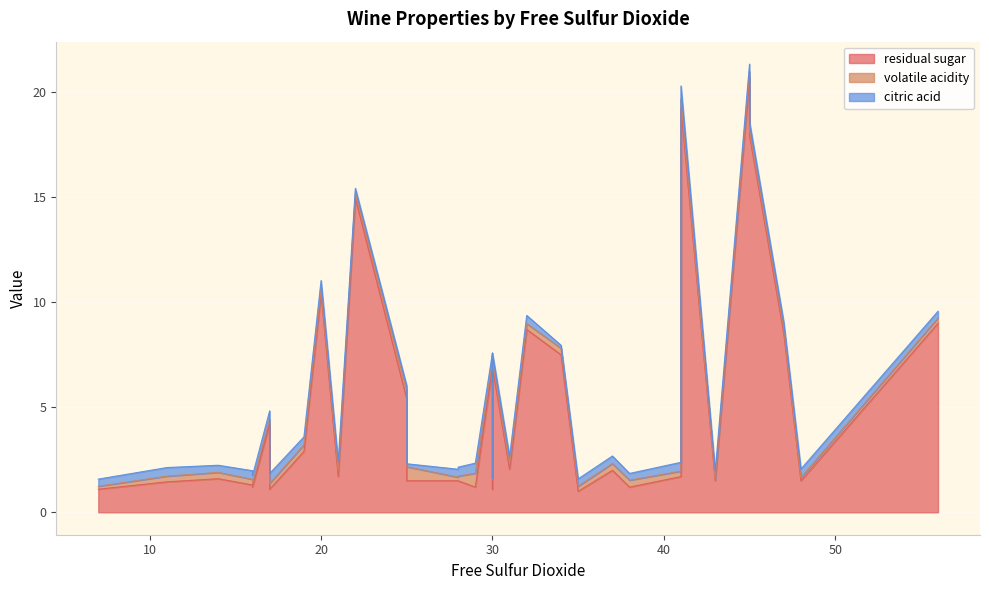

Reading left to right, what are all the values shown in this chart?

residual sugar: 45=20.7	14=1.6	30=6.9	47=8.5	47=8.5	30=6.9	30=7.0	45=20.7	14=1.6	28=1.5	11=1.4	17=4.2	16=1.2	48=1.5	41=19.2	28=1.5	30=1.1	29=1.2	17=1.1	34=7.5	29=1.2	19=2.9	41=1.7	25=1.5	16=1.3	56=9.0	35=1.0	32=8.7	17=1.1	37=2.0	20=10.4	7=1.1	31=2.0	43=1.5	22=14.9	21=1.7	25=5.4	38=1.2	45=17.9	45=17.9
volatile acidity: 45=0.3	14=0.3	30=0.3	47=0.2	47=0.2	30=0.3	30=0.3	45=0.3	14=0.3	28=0.2	11=0.3	17=0.2	16=0.2	48=0.2	41=0.4	28=0.2	30=0.5	29=0.7	17=0.3	34=0.3	29=0.7	19=0.3	41=0.3	25=0.7	16=0.3	56=0.2	35=0.2	32=0.3	17=0.3	37=0.3	20=0.2	7=0.1	31=0.2	43=0.1	22=0.3	21=0.3	25=0.4	38=0.3	45=0.2	45=0.2
citric acid: 45=0.4	14=0.3	30=0.4	47=0.3	47=0.3	30=0.4	30=0.2	45=0.4	14=0.3	28=0.4	11=0.4	17=0.4	16=0.4	48=0.4	41=0.6	28=0.4	30=0.0	29=0.5	17=0.4	34=0.1	29=0.5	19=0.4	41=0.4	25=0.1	16=0.4	56=0.3	35=0.3	32=0.4	17=0.5	37=0.4	20=0.4	7=0.3	31=0.4	43=0.3	22=0.2	21=0.4	25=0.2	38=0.3	45=0.4	45=0.4